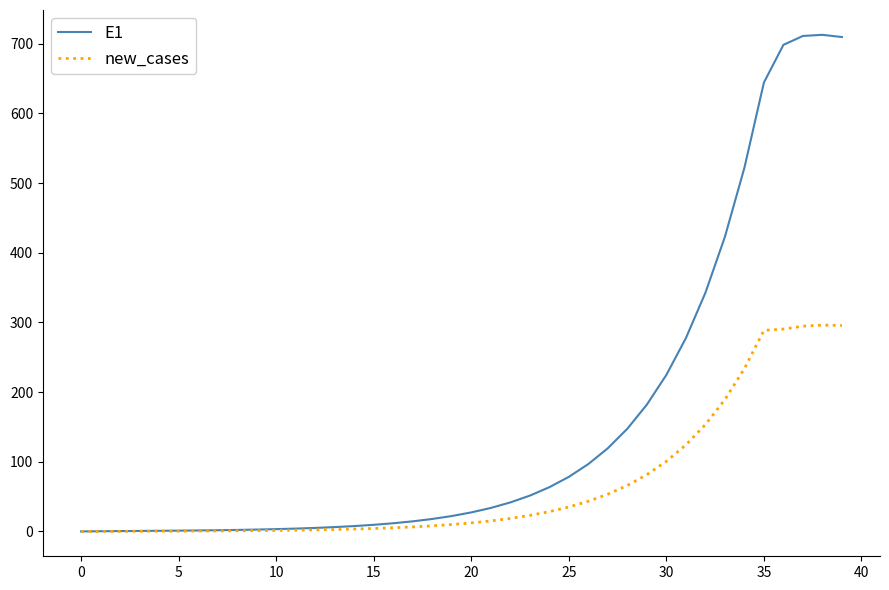

List the series in order of their overall mean, lowest first.

new_cases, E1